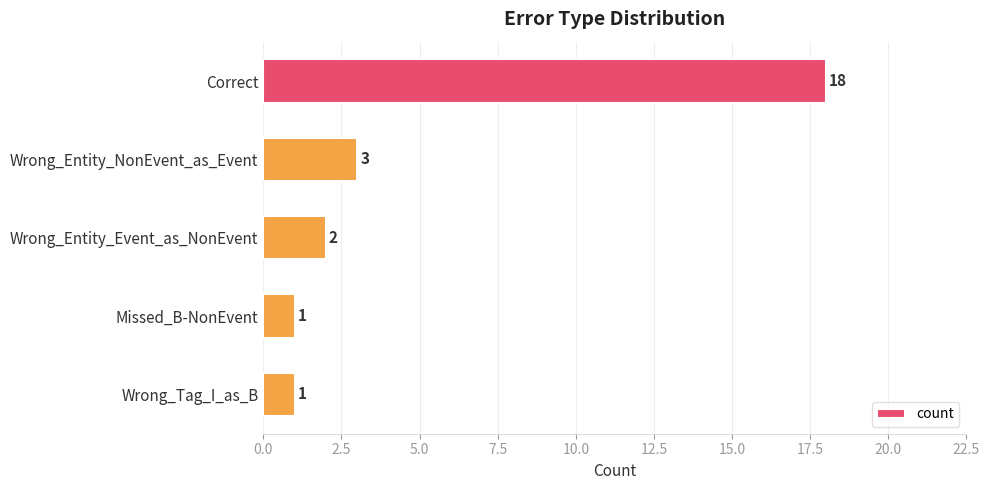

What is the difference between the maximum and second lowest values?

17